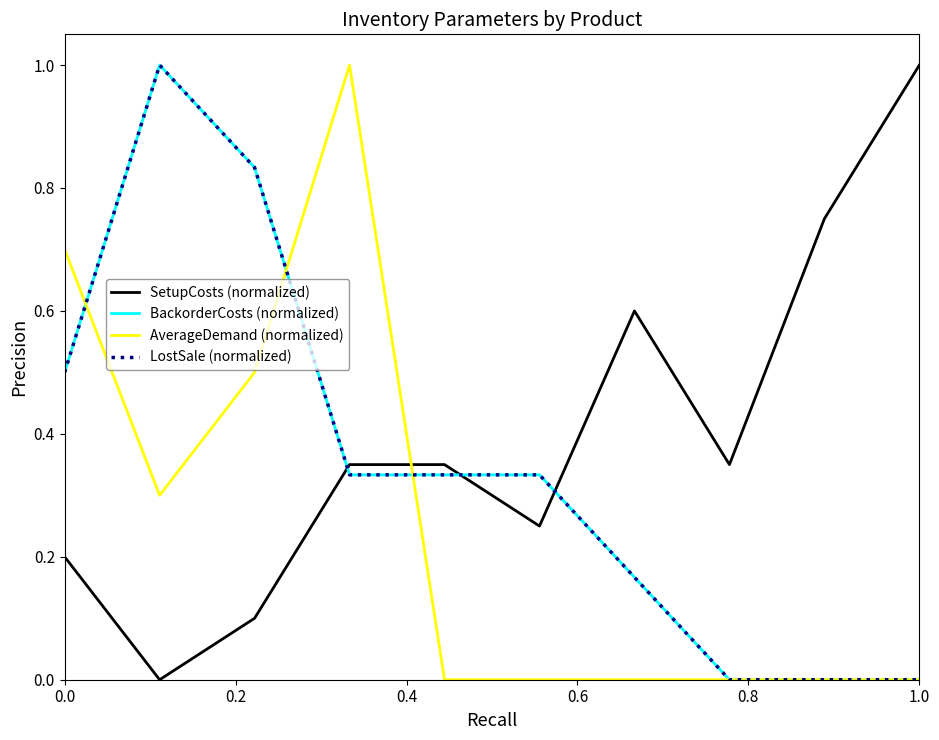

After their last crossing, which series has the higher values: SetupCosts (normalized) or BackorderCosts (normalized)?

SetupCosts (normalized)